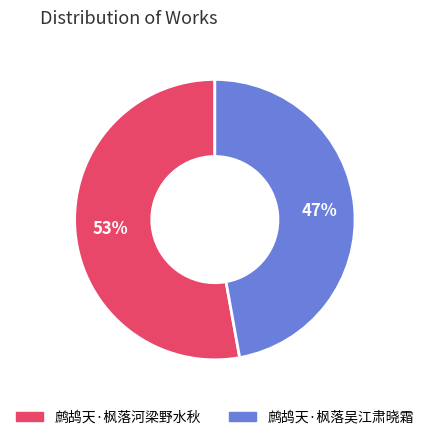

What is the smallest slice in the pie chart?

鹧鸪天·枫落吴江肃晓霜